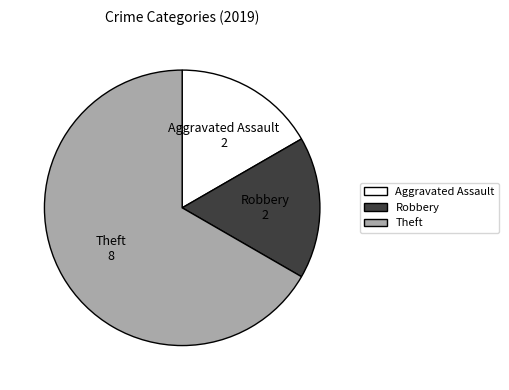

Is there any slice that represents more than half of the pie?

Yes